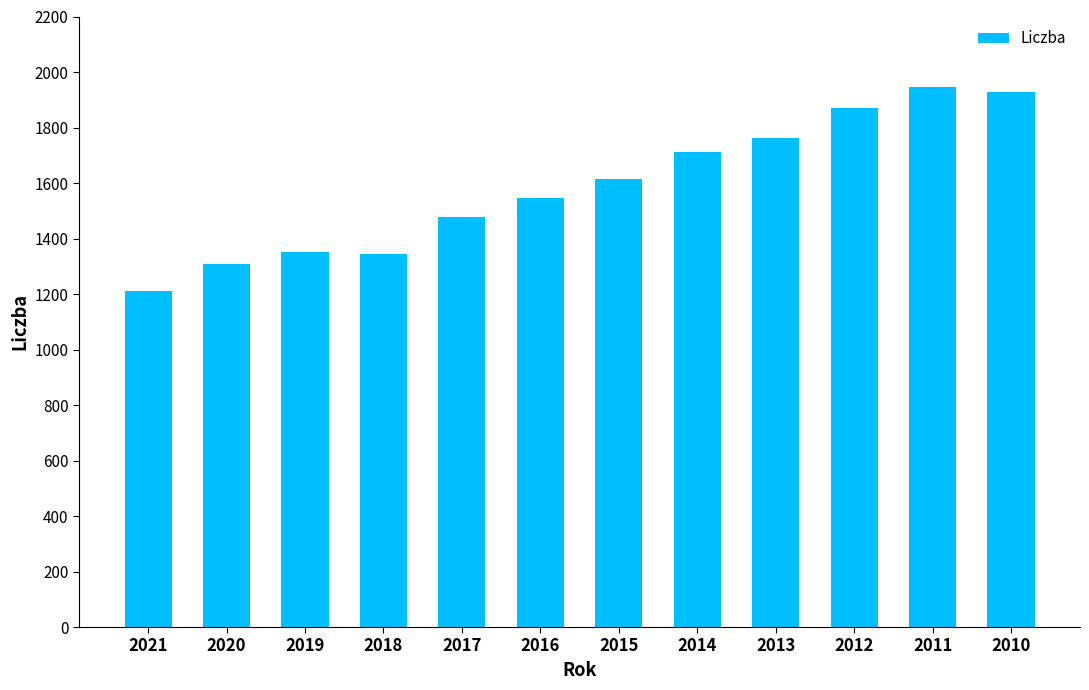

Approximately how many times larger is the value at 2017 compared to 2018?

1.1